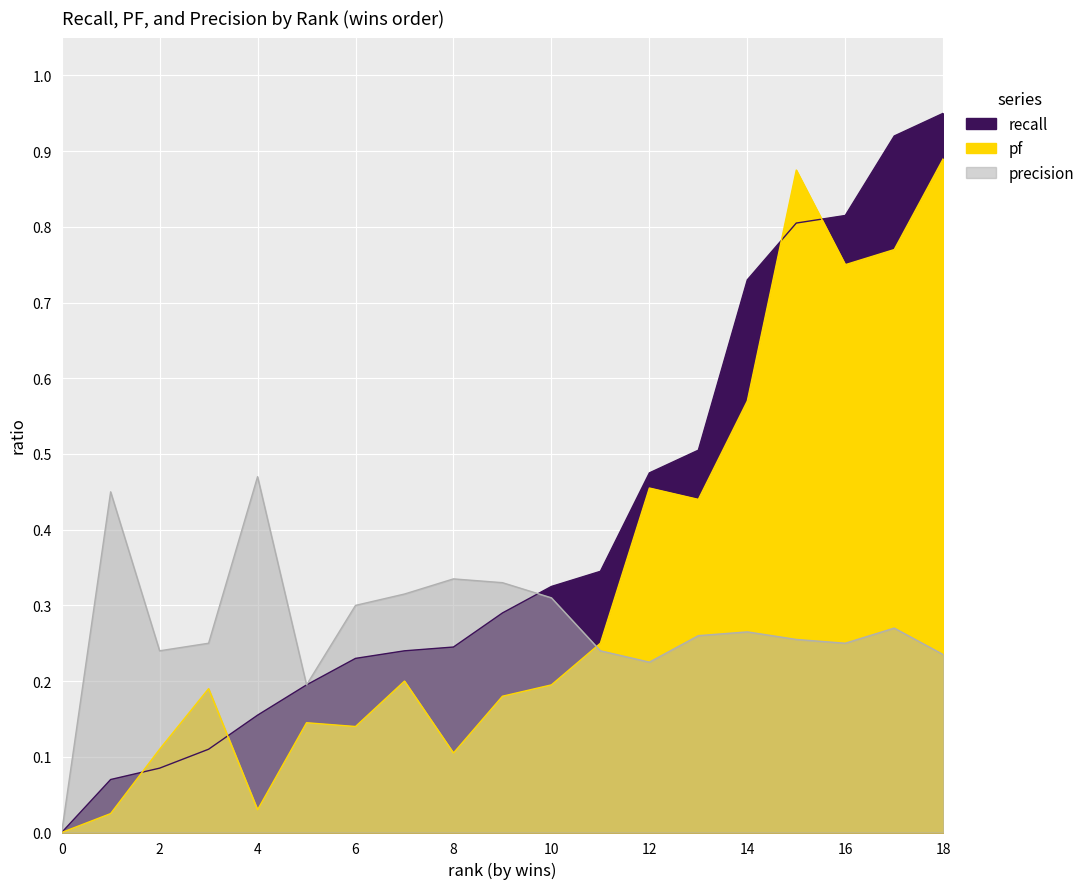

How many lines are shown in the chart?

3